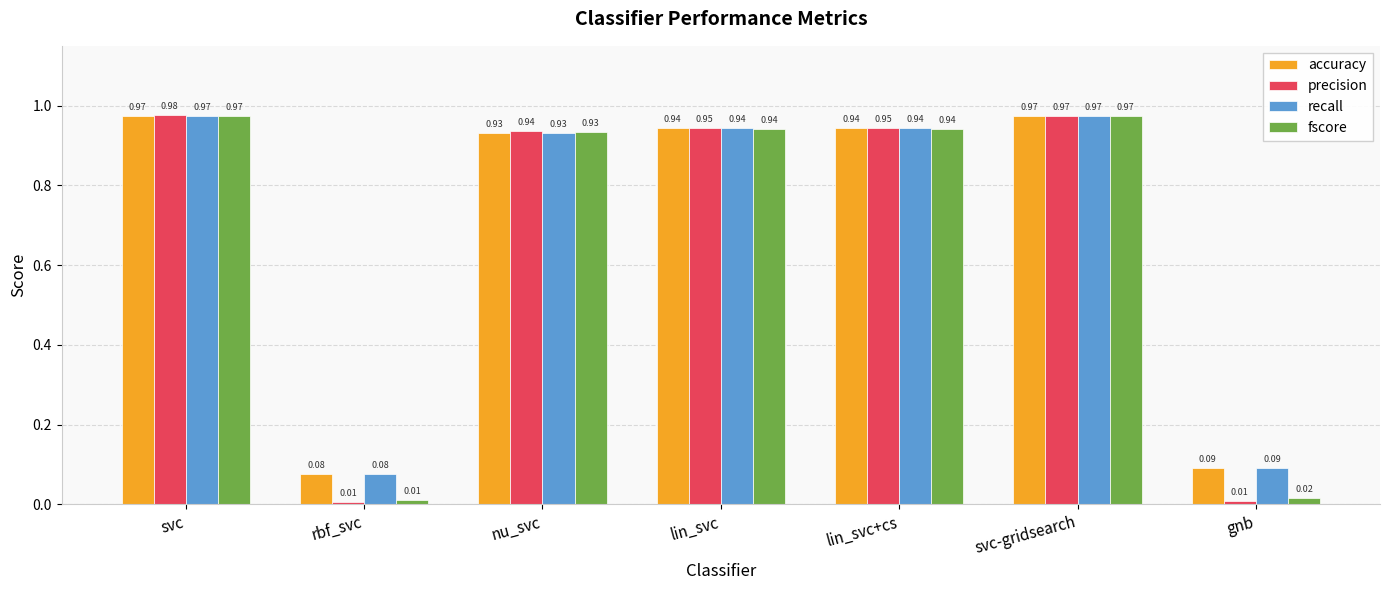

What is the average value of the fscore series?

0.7